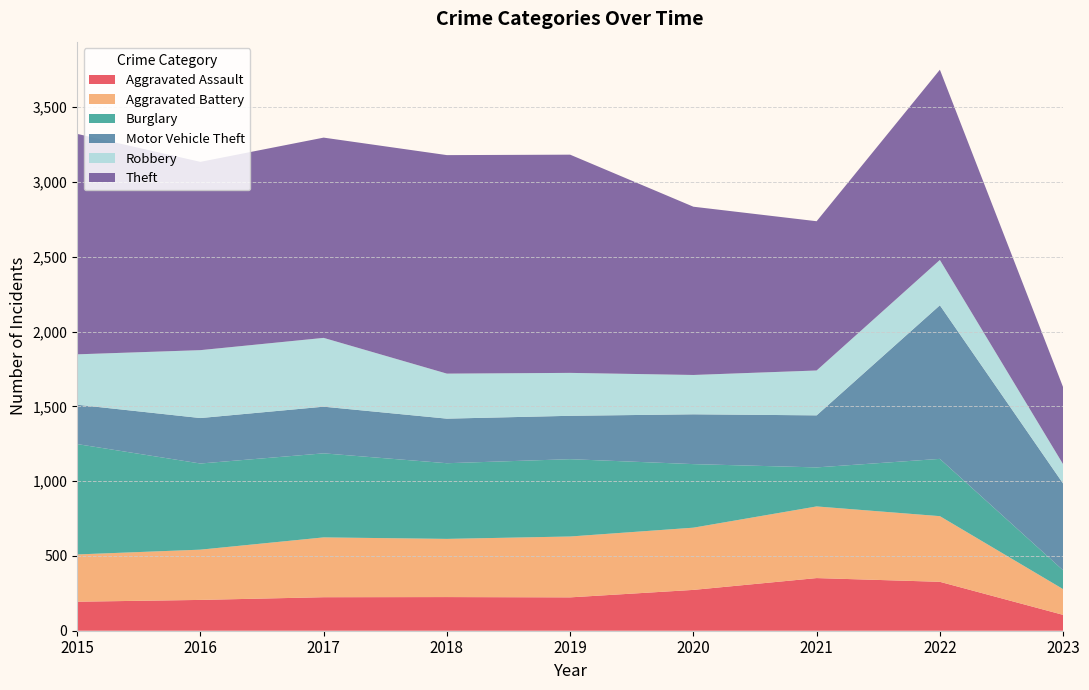

Reading right to left, extract all data points from this chart.

Aggravated Assault: 2023=106	2022=327	2021=352	2020=273	2019=223	2018=225	2017=224	2016=206	2015=194
Aggravated Battery: 2023=172	2022=439	2021=479	2020=416	2019=407	2018=389	2017=400	2016=336	2015=316
Burglary: 2023=126	2022=383	2021=261	2020=425	2019=517	2018=506	2017=562	2016=576	2015=738
Motor Vehicle Theft: 2023=580	2022=1027	2021=348	2020=333	2019=290	2018=298	2017=312	2016=304	2015=263
Robbery: 2023=129	2022=303	2021=300	2020=263	2019=287	2018=301	2017=460	2016=454	2015=337
Theft: 2023=515	2022=1272	2021=998	2020=1125	2019=1459	2018=1461	2017=1339	2016=1259	2015=1474